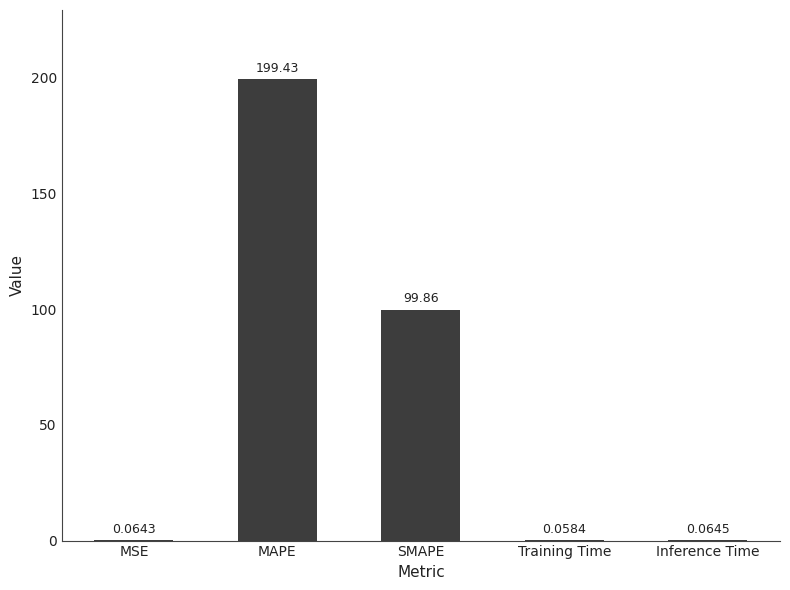

Where is the data nearest to the value 99?

SMAPE